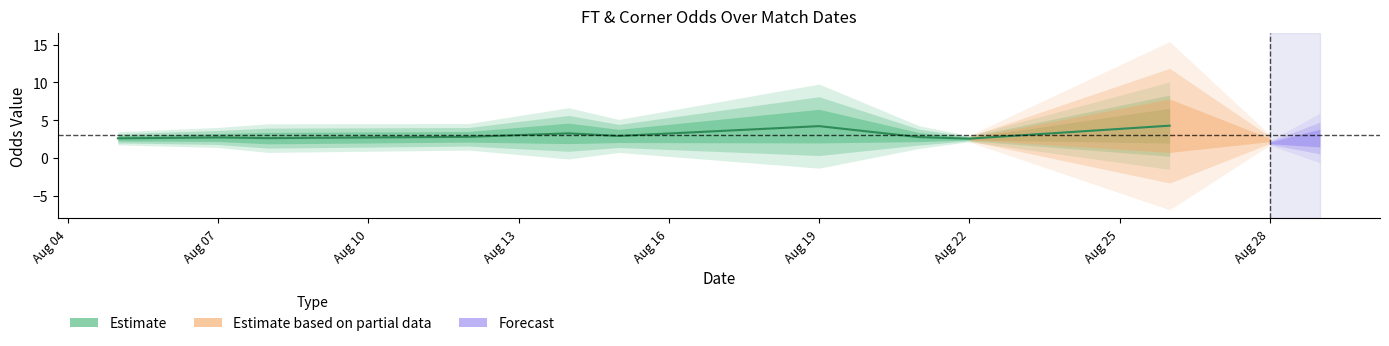

The value at Aug 16 is 4.4. True or false?

False